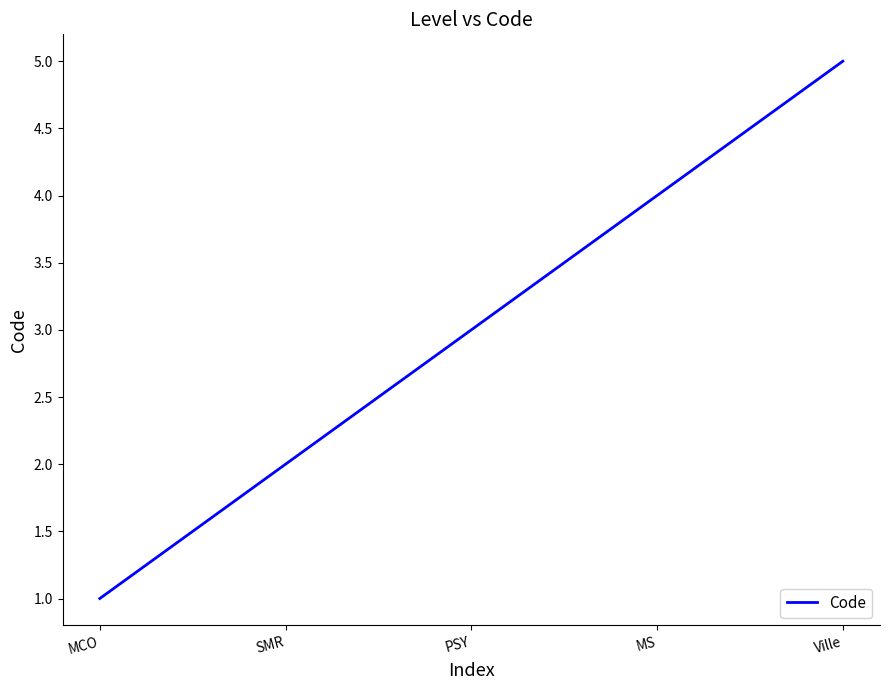

What position from the left is SMR?

2